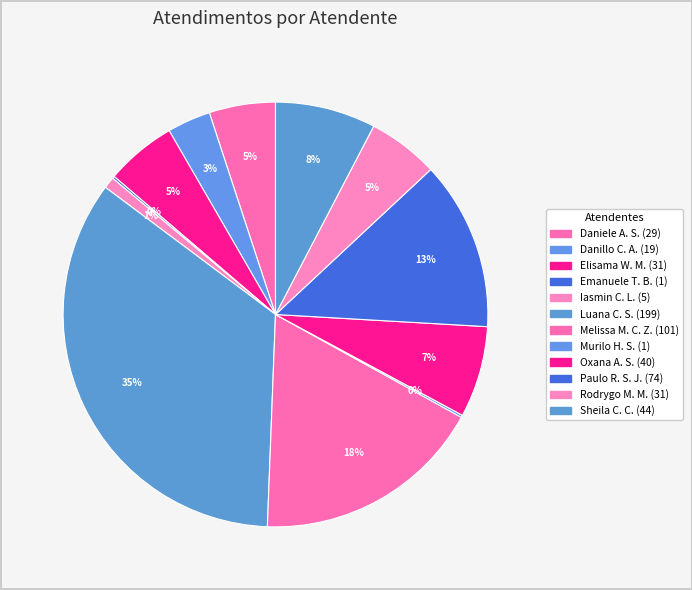

How many segments does this pie chart have?

12